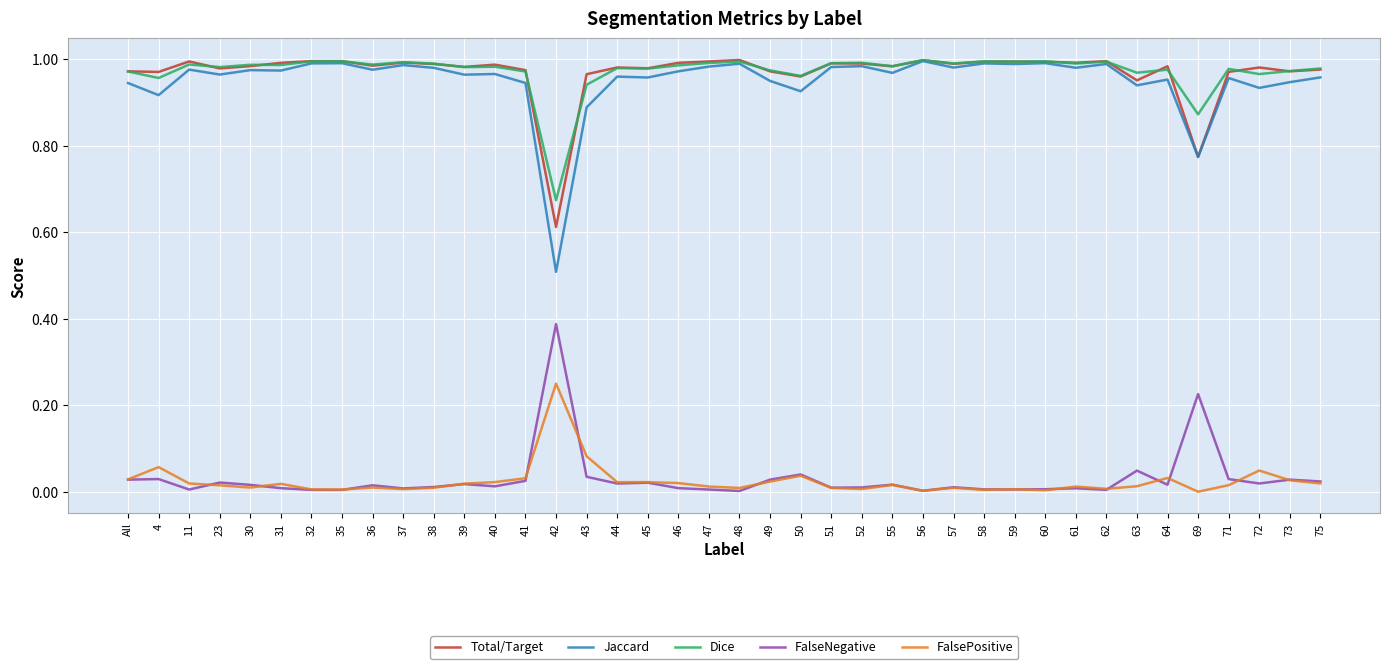

True or false: Dice and FalsePositive intersect in this chart.

False